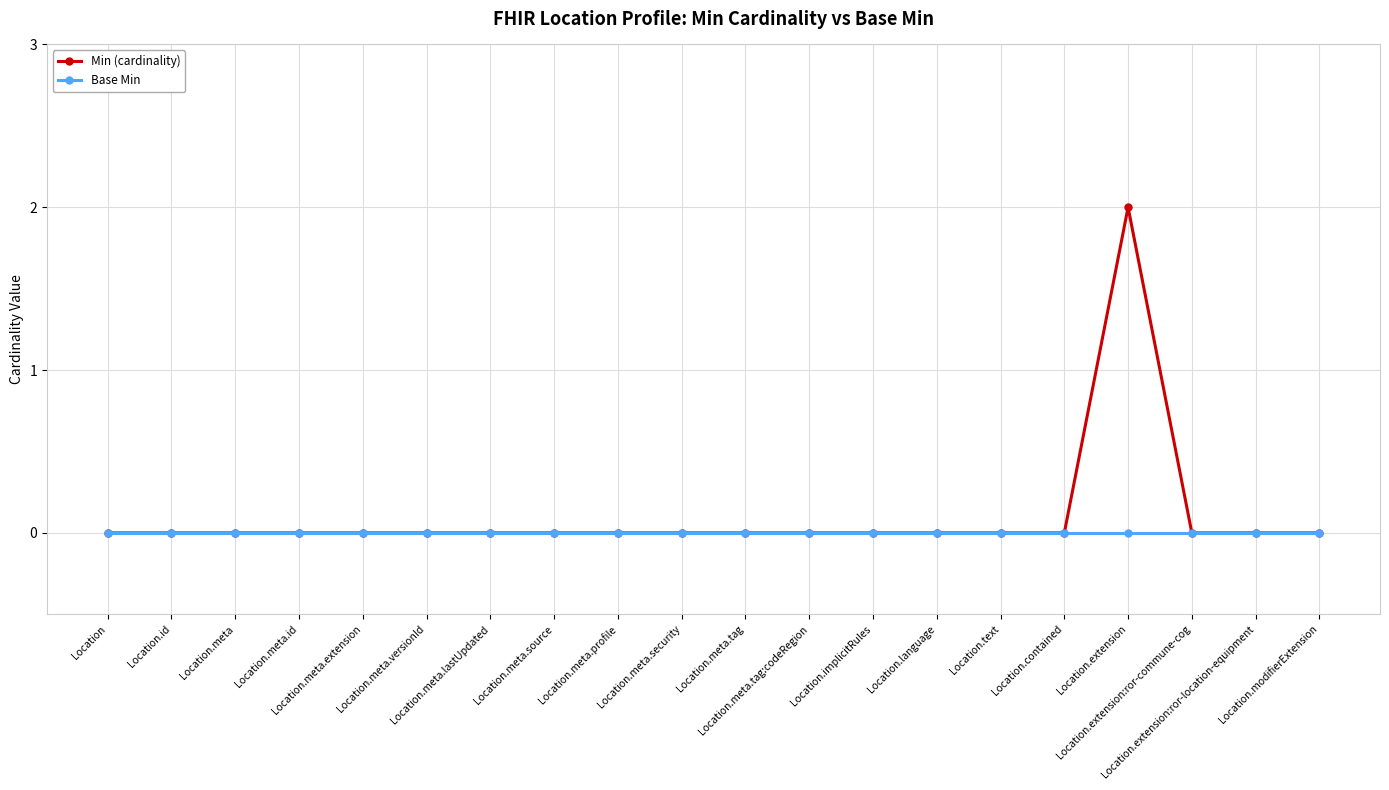

Rank the series by their average value, from highest to lowest.

Min (cardinality), Base Min